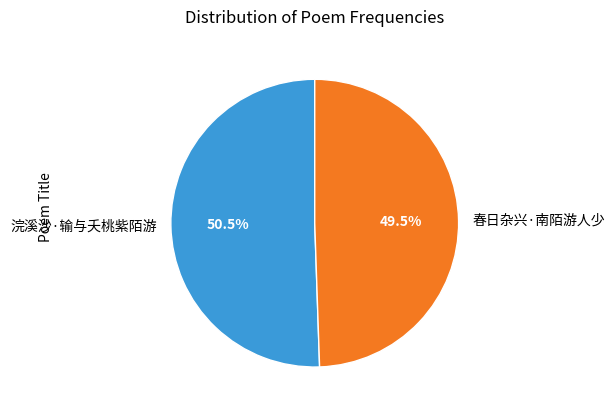

Between 春日杂兴·南陌游人少 and 浣溪沙·输与夭桃紫陌游, which is larger?

浣溪沙·输与夭桃紫陌游